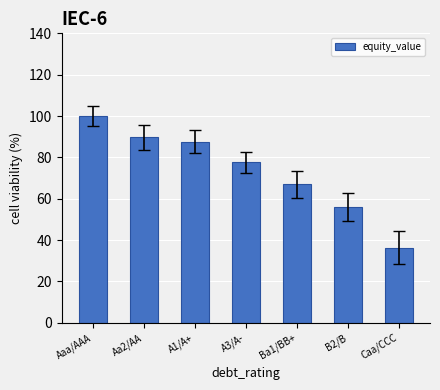

Read the value at Aaa/AAA.

100.0